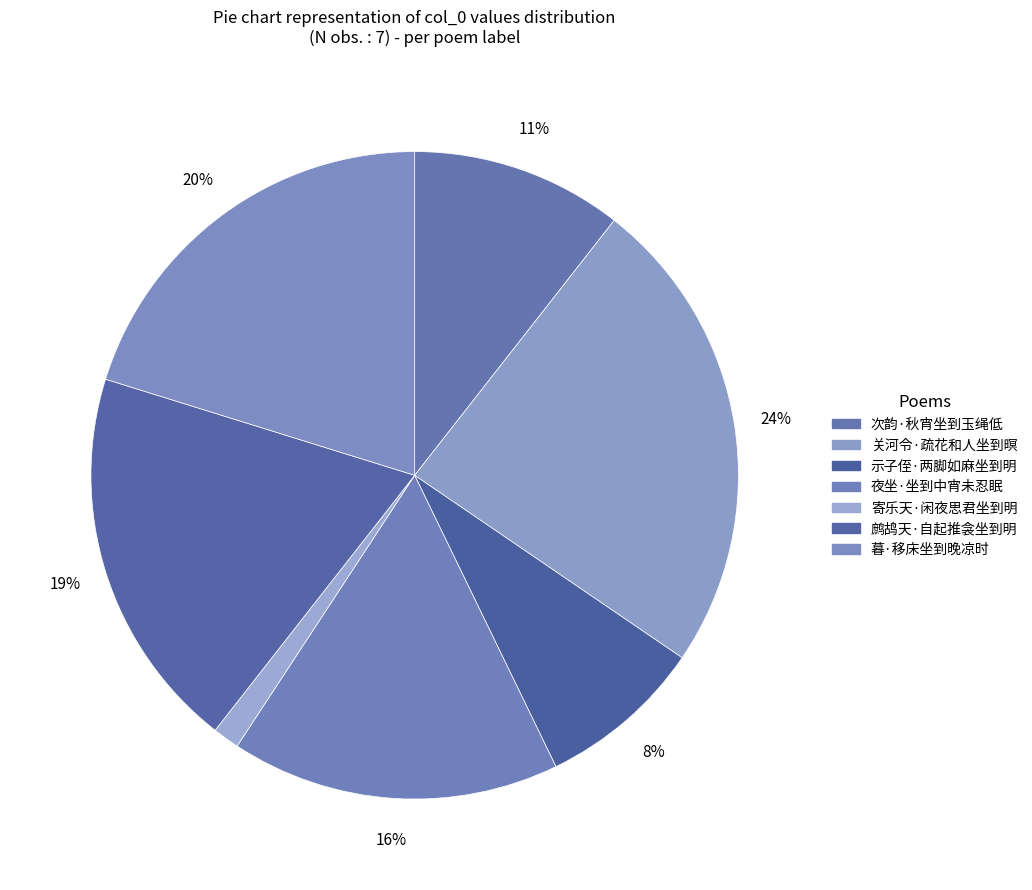

What is the largest slice in the pie chart?

关河令·疏花和人坐到暝